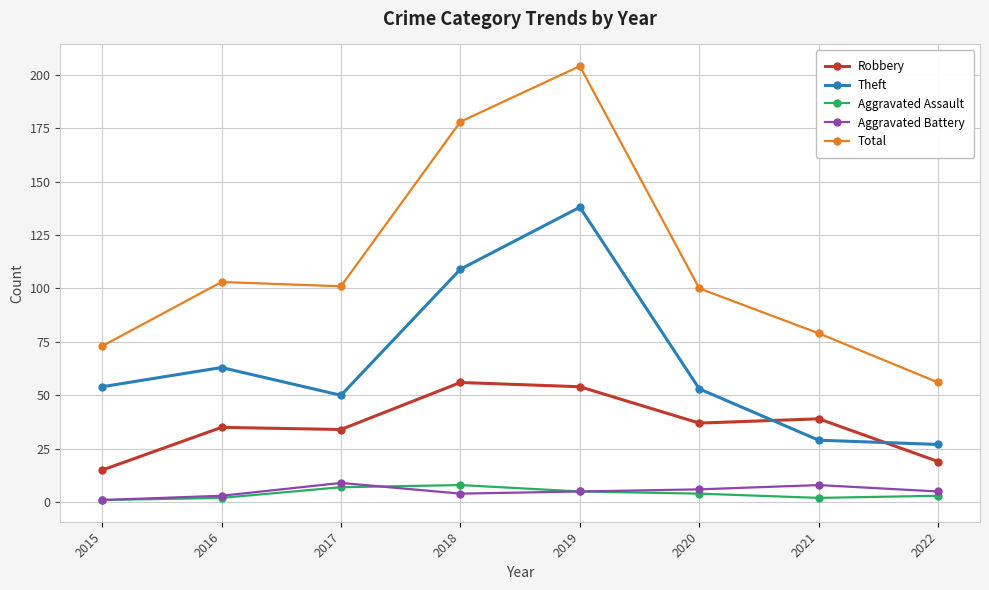

Count the number of categories in the chart.

8